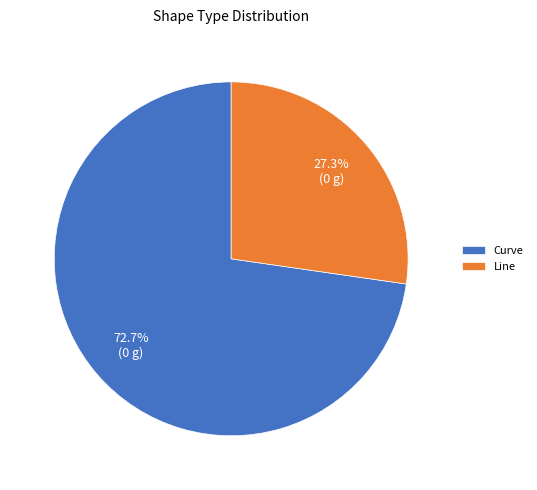

Does Curve represent more than half of the total?

Yes